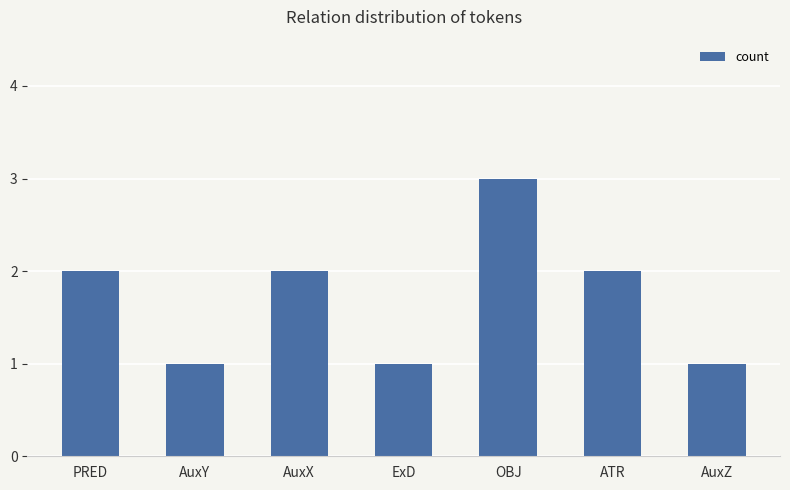

Reading left to right, what are all the values shown in this chart?

PRED=2	AuxY=1	AuxX=2	ExD=1	OBJ=3	ATR=2	AuxZ=1